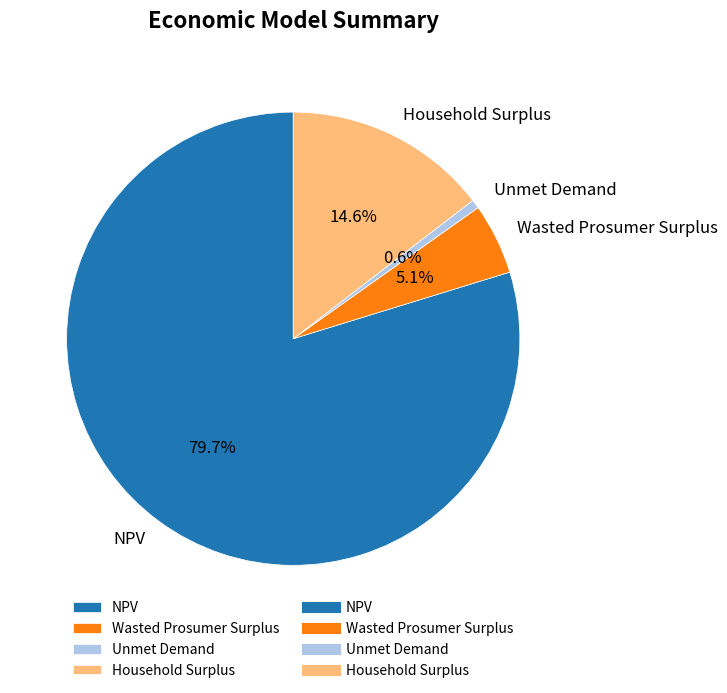

To the nearest percent, what is the difference between the Wasted Prosumer Surplus and Unmet Demand slice percentages?

4%